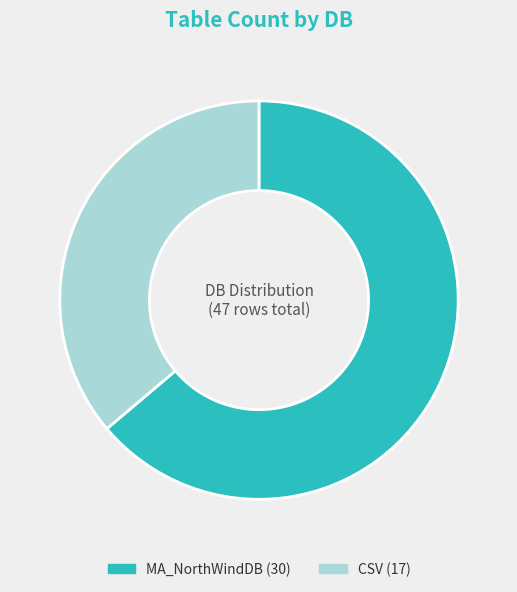

Combined, do MA_NorthWindDB and CSV account for over 50%?

Yes